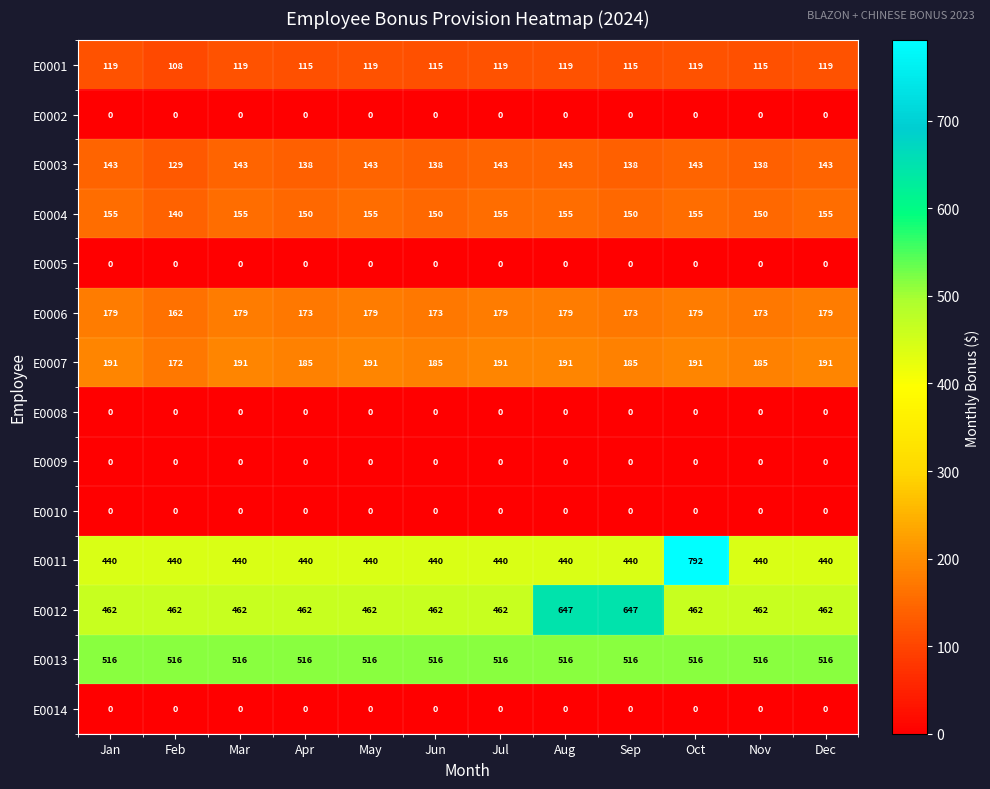

Which series has the widest spread of values?

E0011